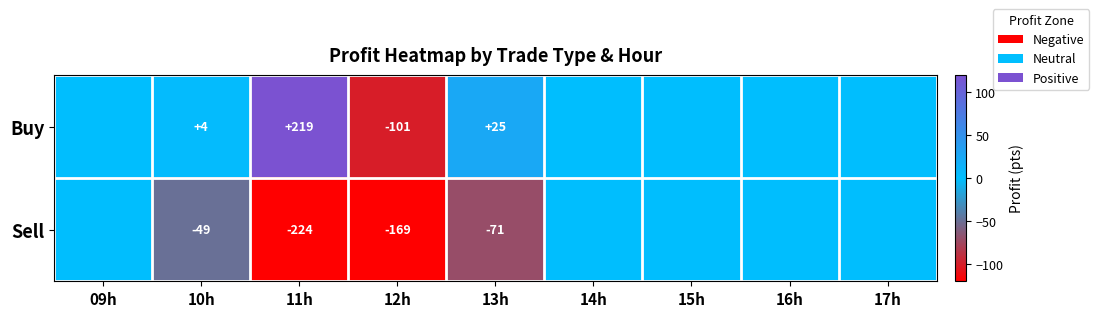

The value of Buy at 12h is -63. True or false?

False